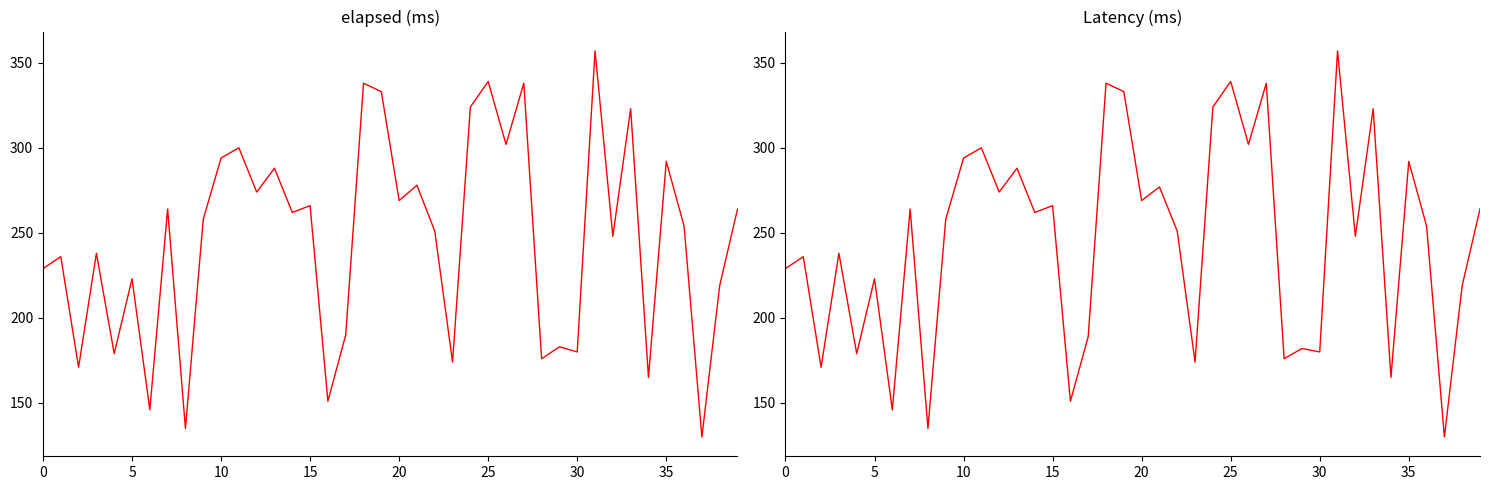

At which category is the sum across all series the highest?

31